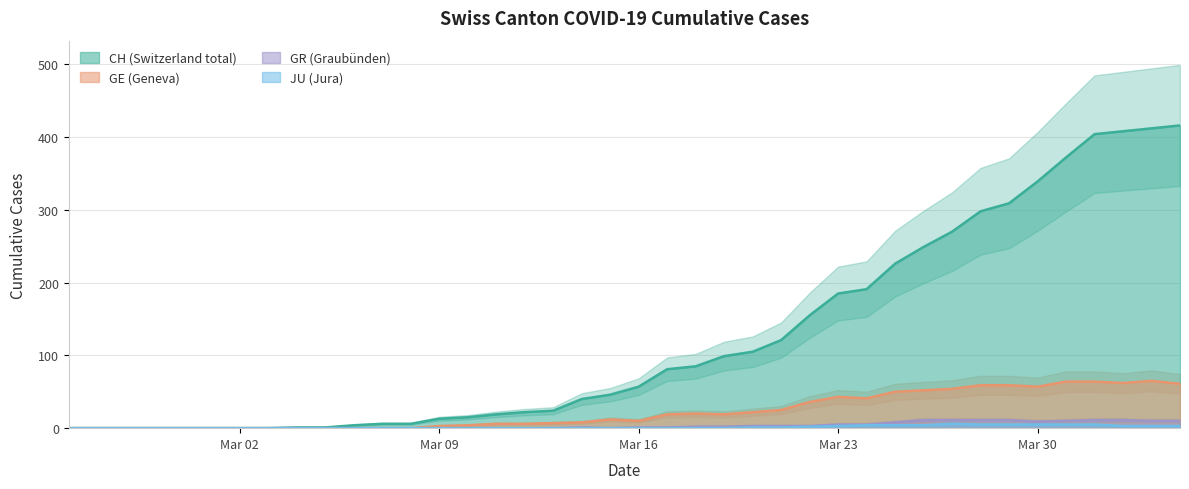

At how many categories does at least one series exceed 393?

4